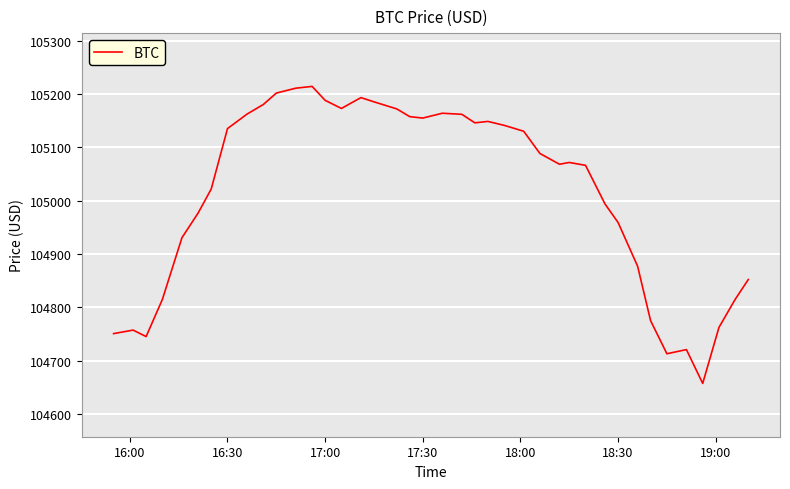

What is the smallest value displayed?

104657.0